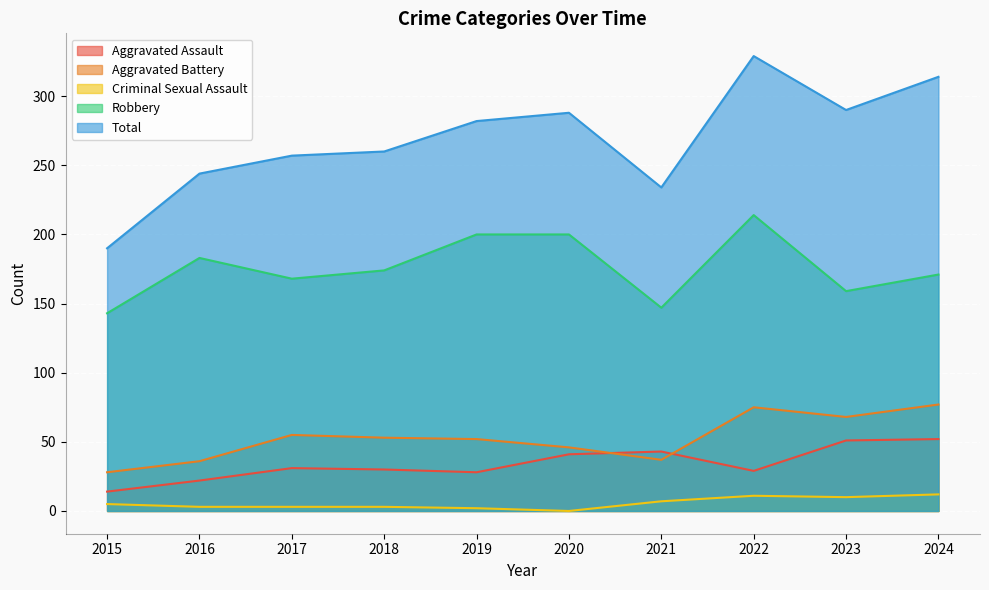

At which label does Criminal Sexual Assault first exceed 5?

2021